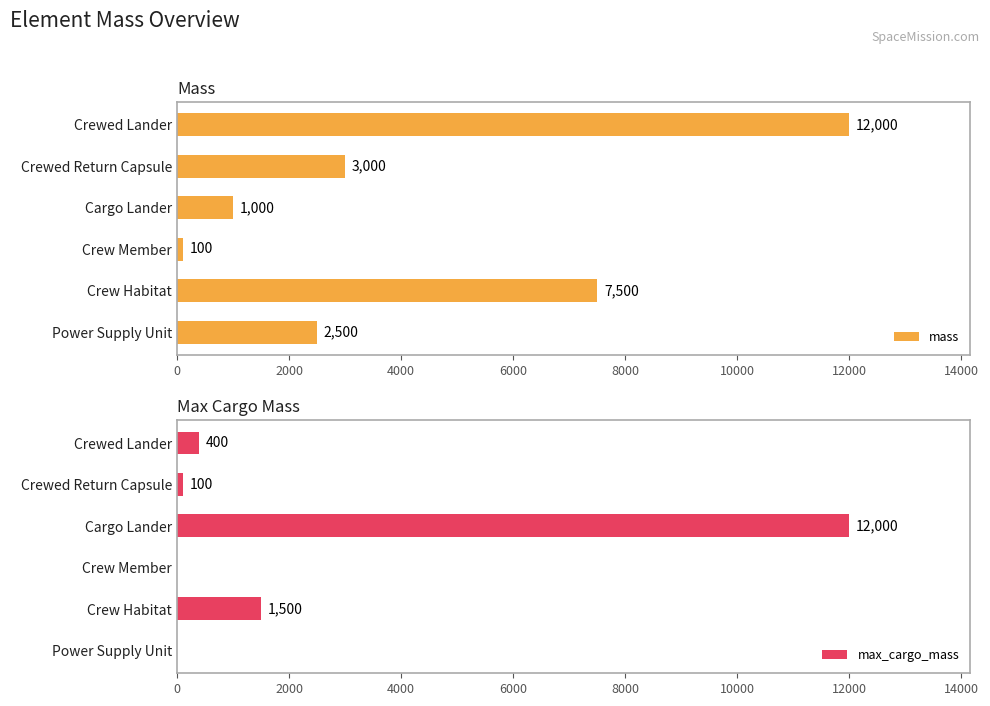

Which series has the largest range (max minus min)?

max_cargo_mass